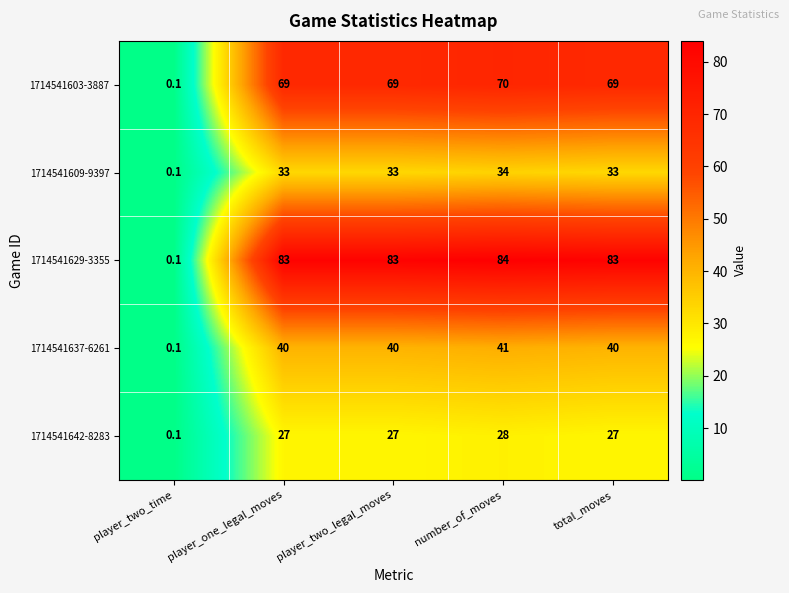

Which series has the widest spread of values?

1714541629-3355